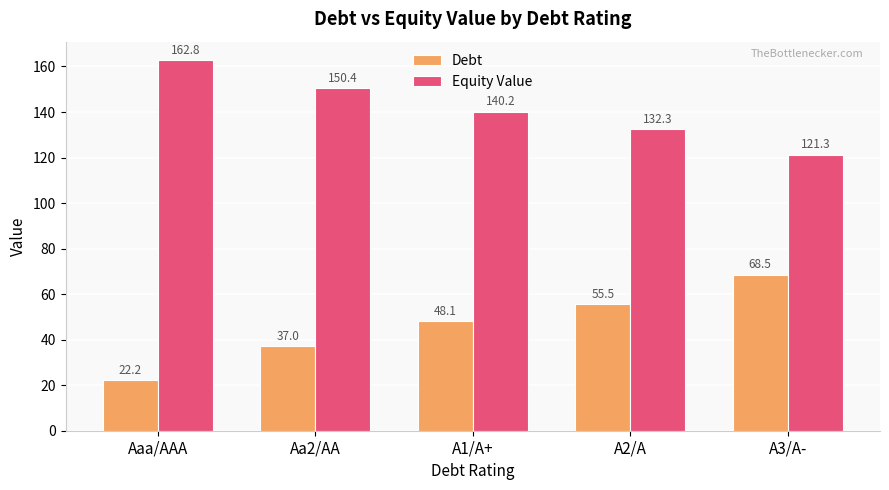

What is the greatest value displayed?

162.8